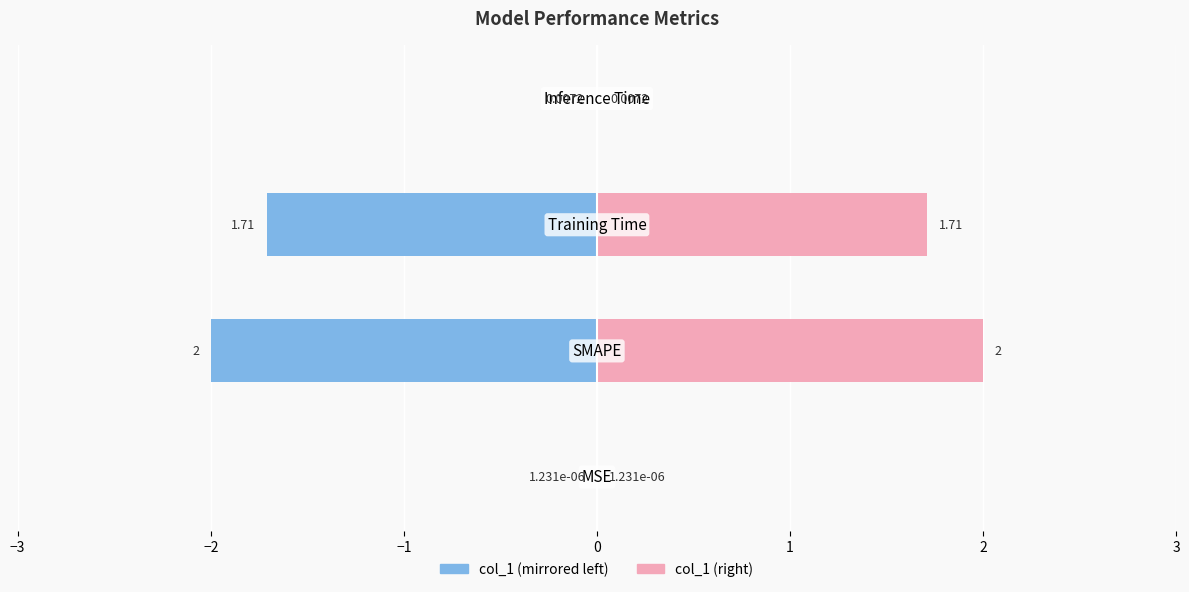

What is the sum of the col_1 (left) values at −1 and −2?

-3.7